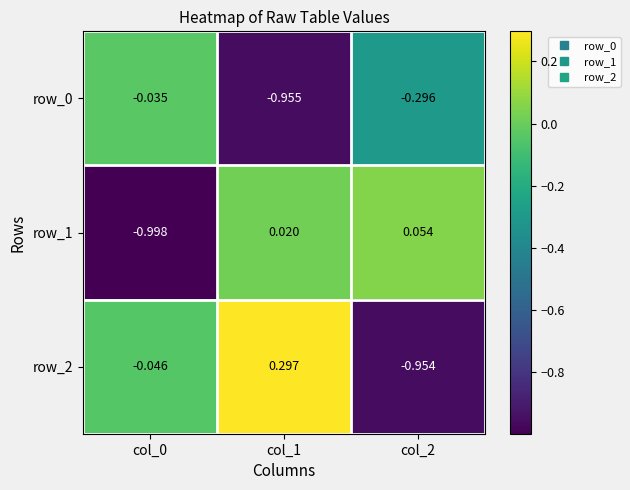

How many categories are shown in the chart?

3